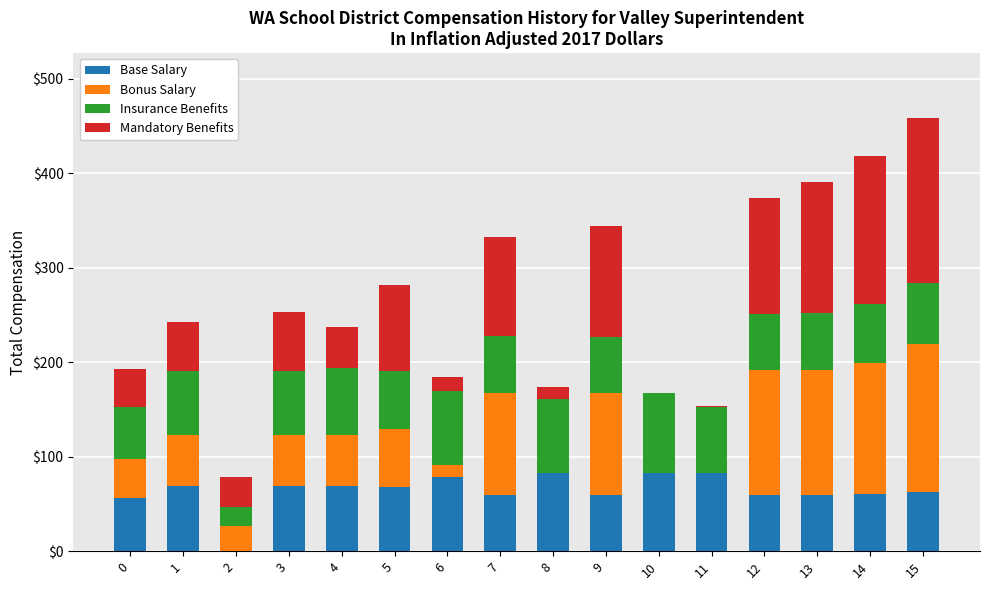

Is it true that Base Salary equals 83.8 at 14?

False